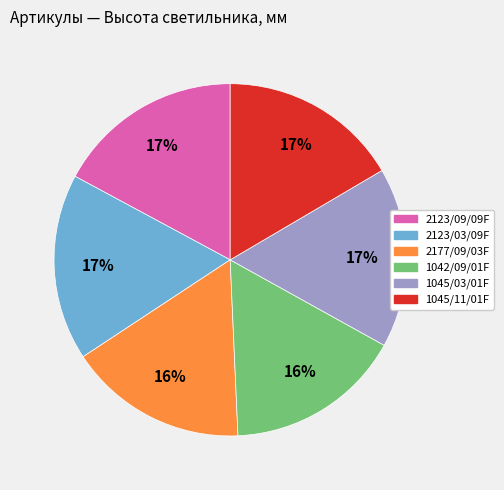

The 2123/09/09F slice represents 17% of the pie. True or false?

True